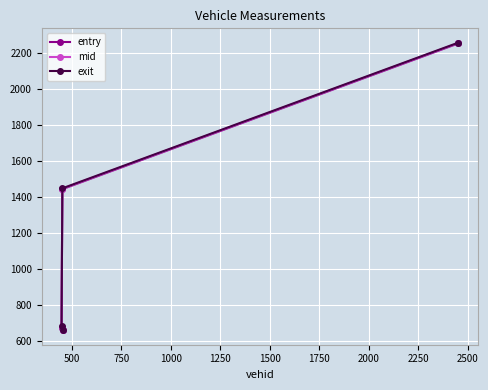

What is the greatest value displayed?

2258.2